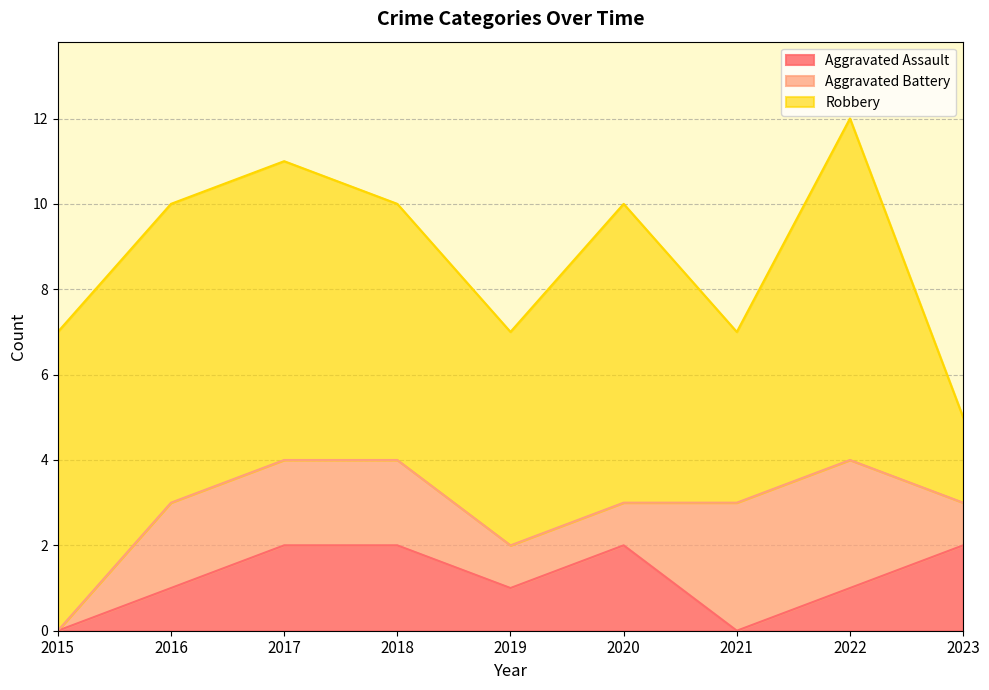

How many lines are shown in the chart?

3